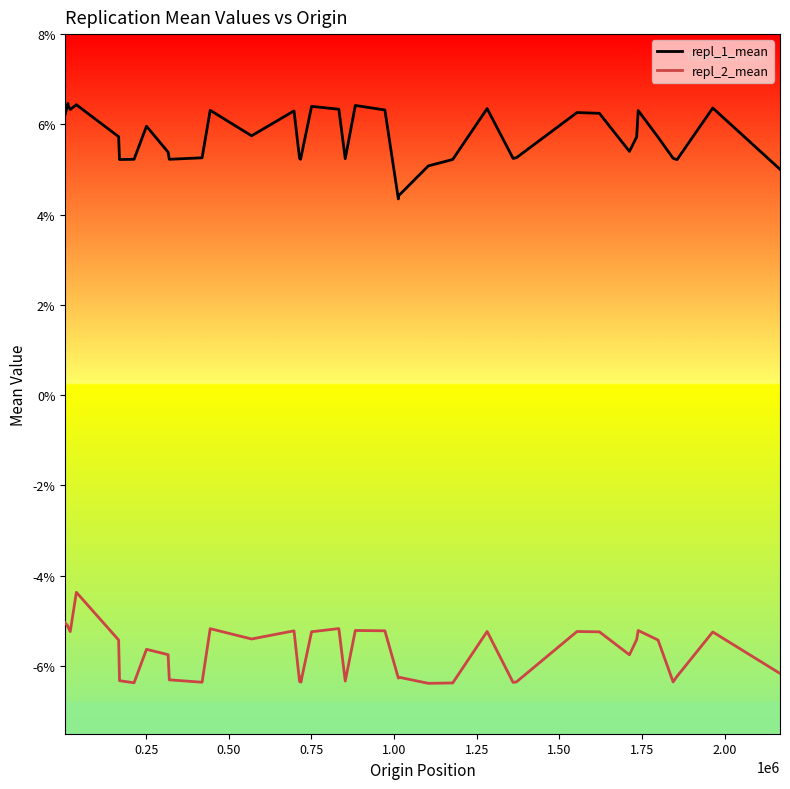

Does the chart display data point markers on the line(s)?

No